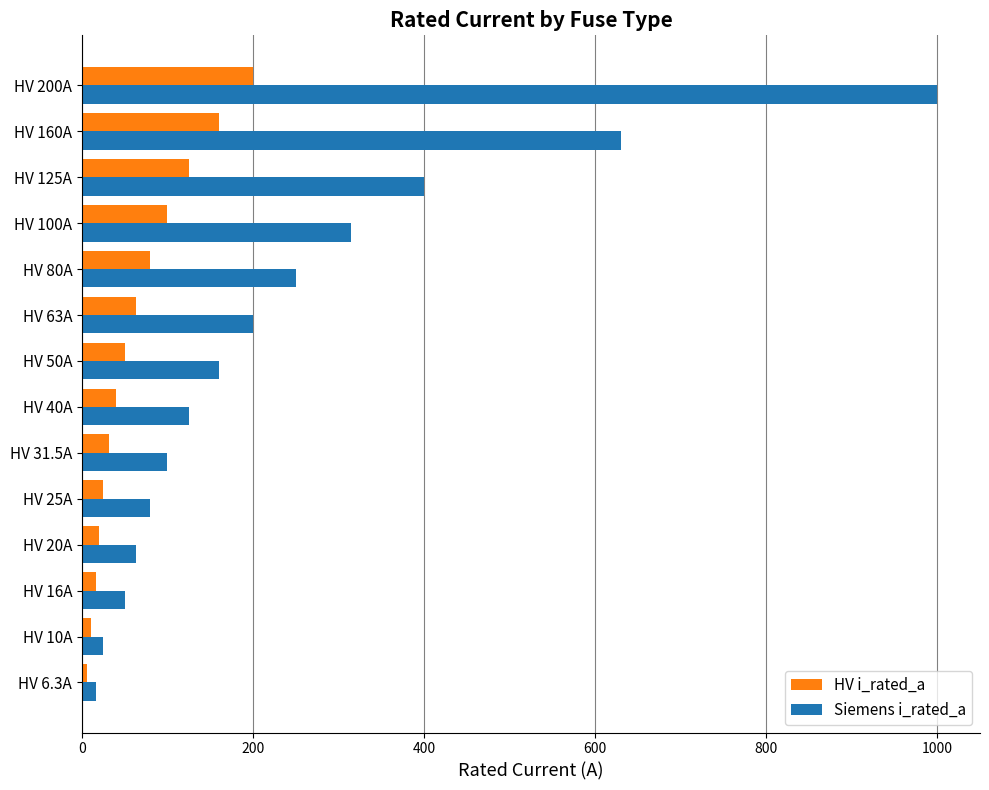

How many values in the HV i_rated_a series are below 50?

7